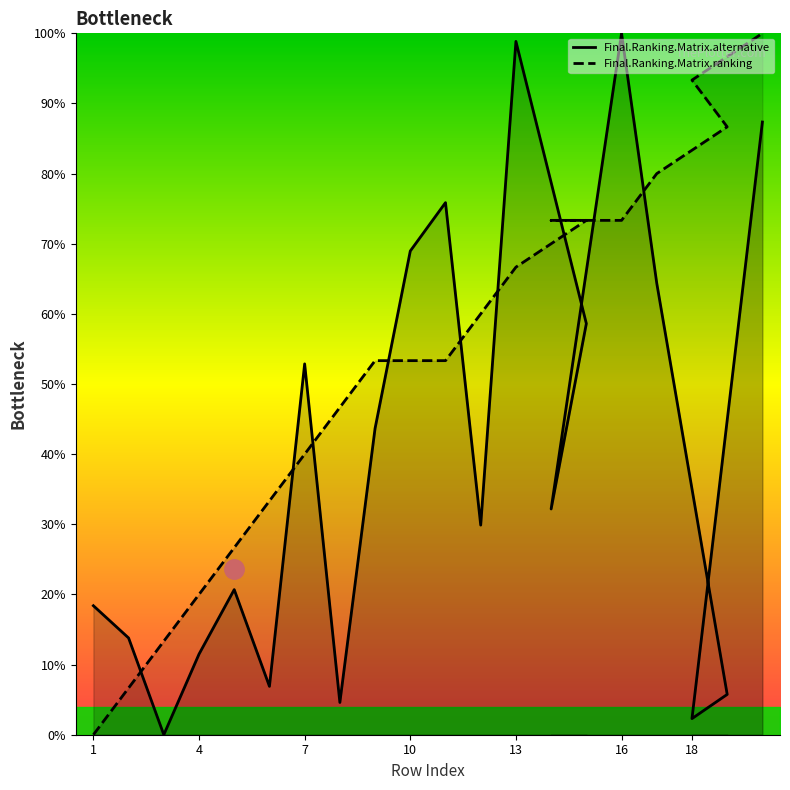

The value of Final.Ranking.Matrix.ranking at 13 is 66.7. True or false?

True